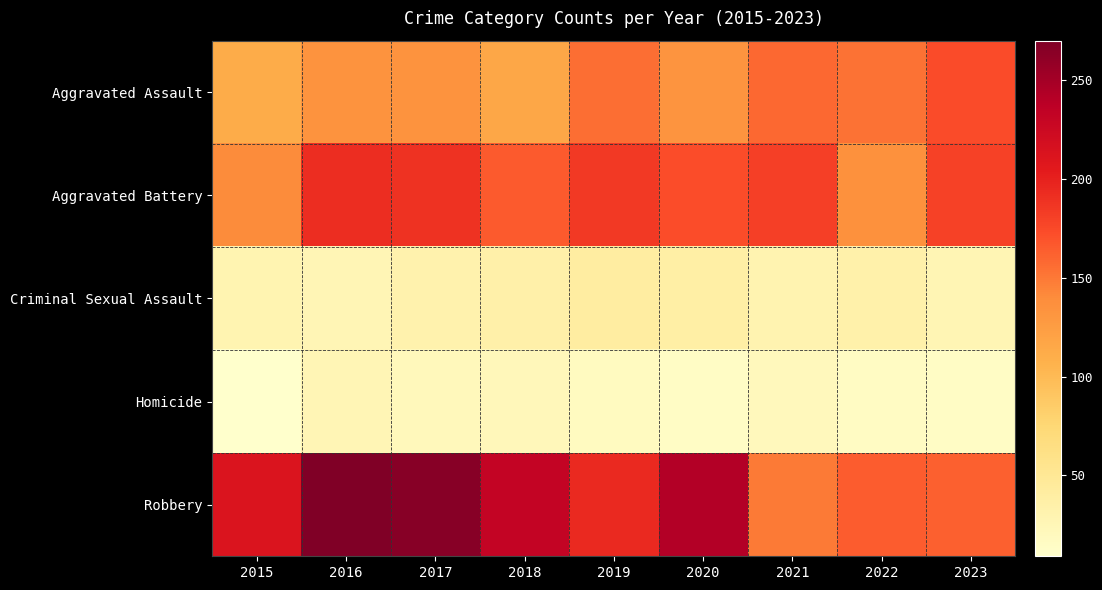

Between 2018 and 2019, which series saw the biggest shift?

Aggravated Assault